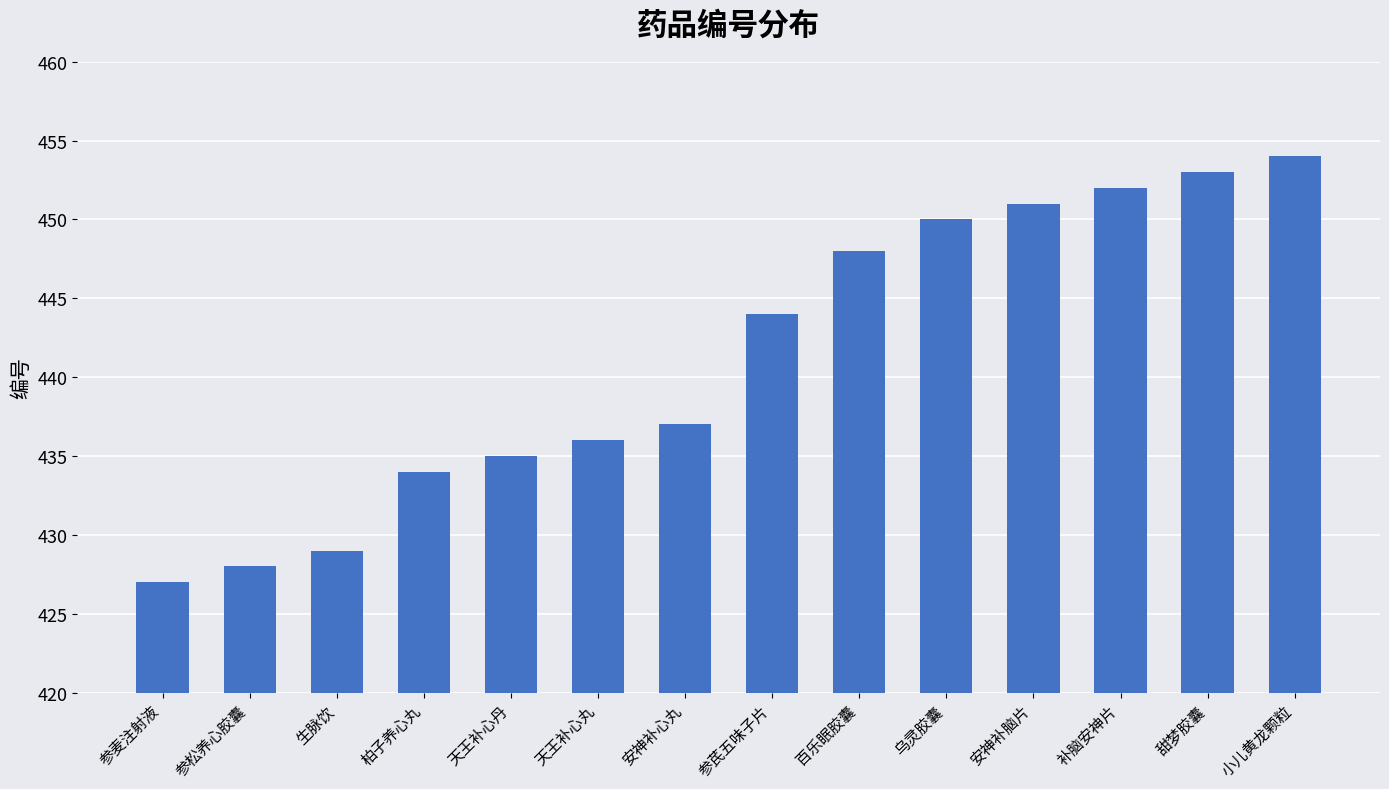

Are the bars grouped side by side (vs. stacked)?

No